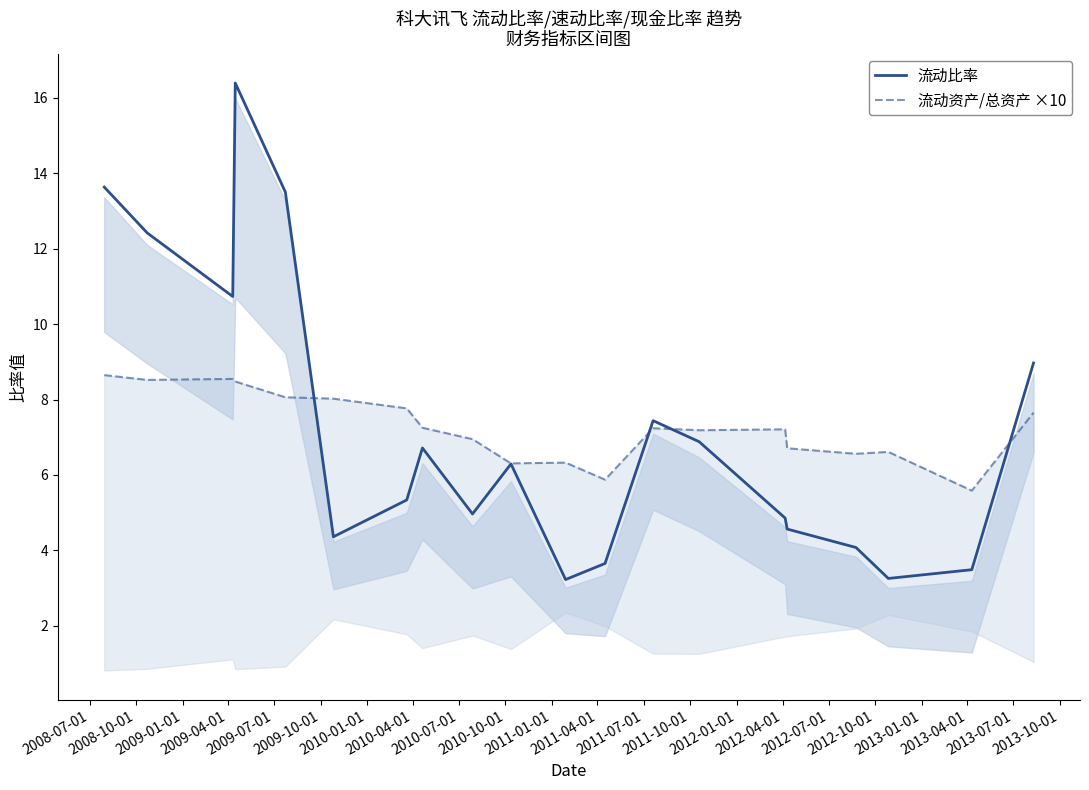

The value of 流动比率 at 2010-01-01 is 2.2. True or false?

False